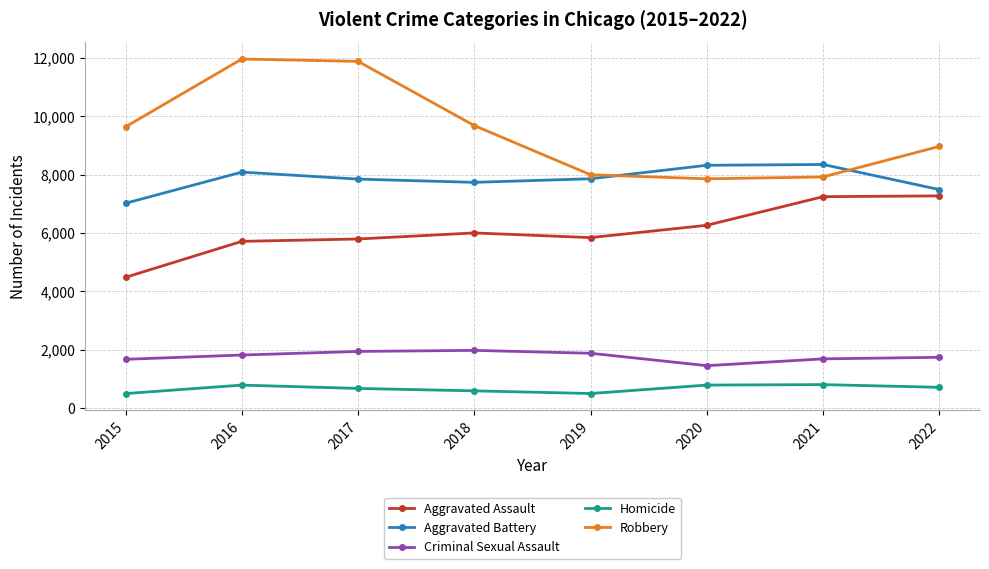

True or false: Aggravated Assault and Criminal Sexual Assault intersect in this chart.

False